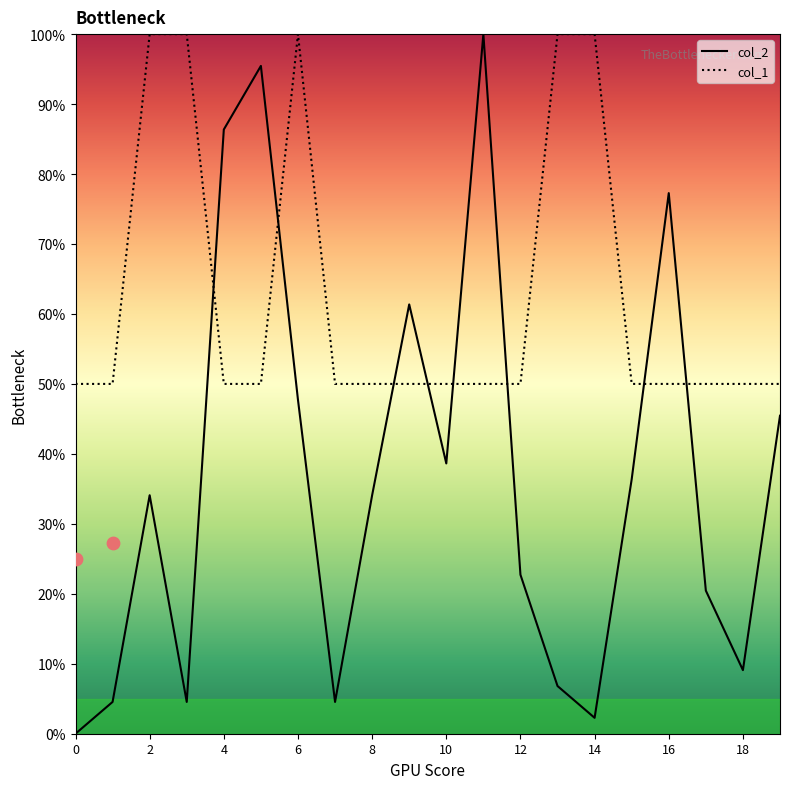

What are all the series names shown in the legend?

col_2, col_1